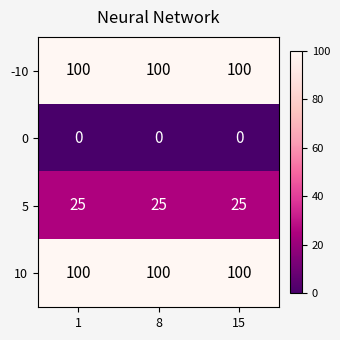

Is it true that 0 equals 0 at 8?

True